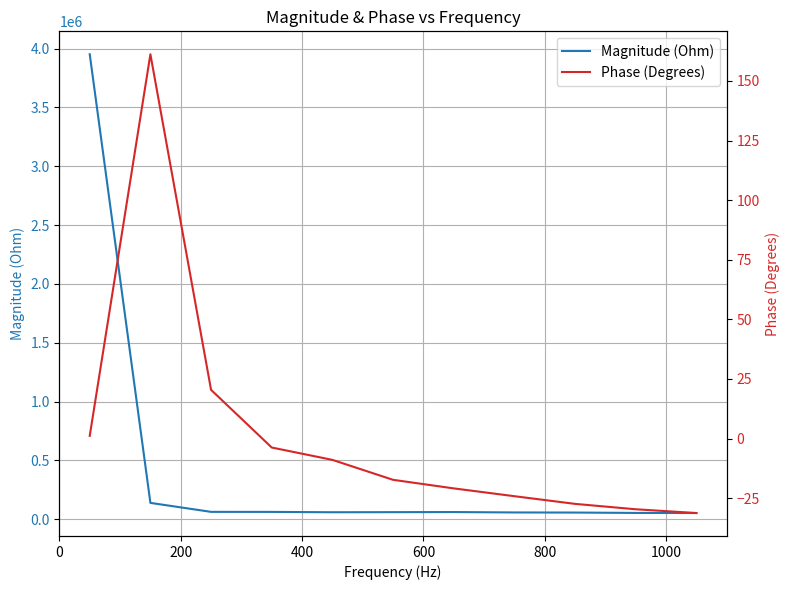

What is the highest value of the Magnitude (Ohm) series?

3951507.5